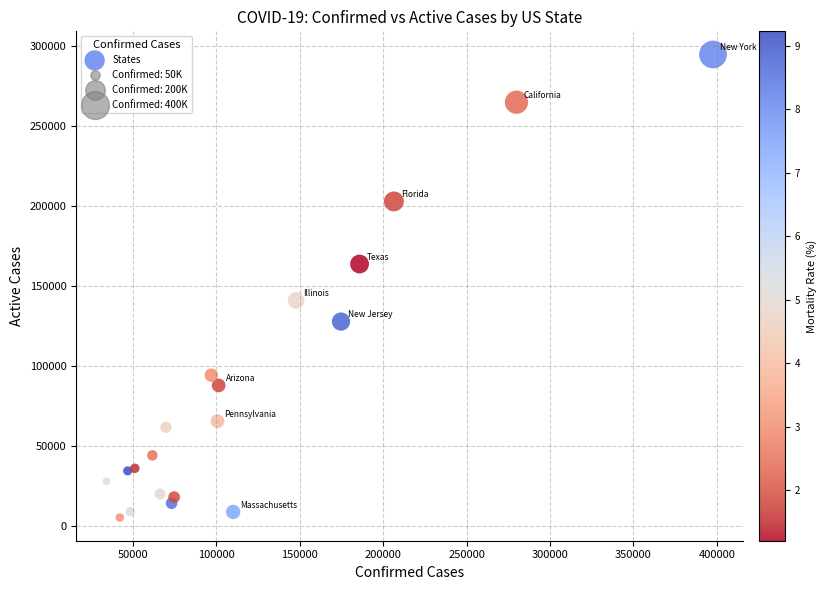

What Y value in the scatter plot is closest to 149830?

140839